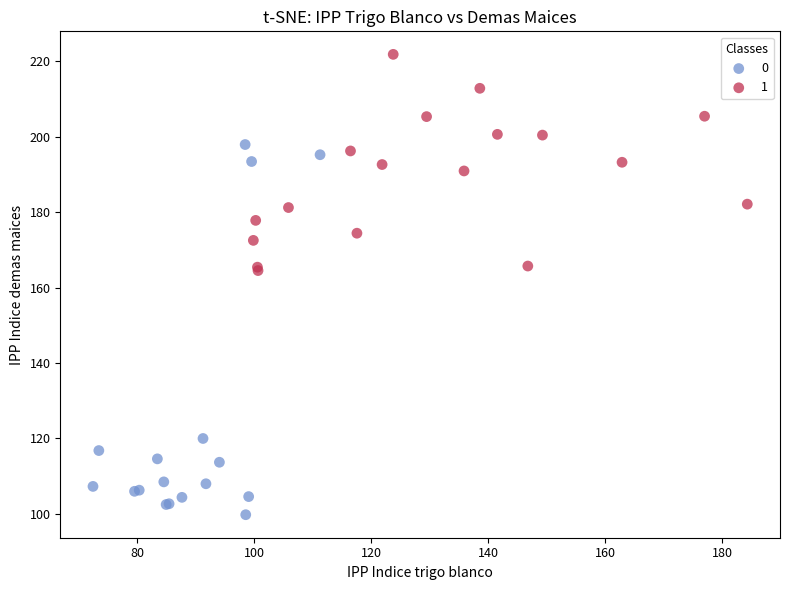

What are all the series names shown in the legend?

0, 1